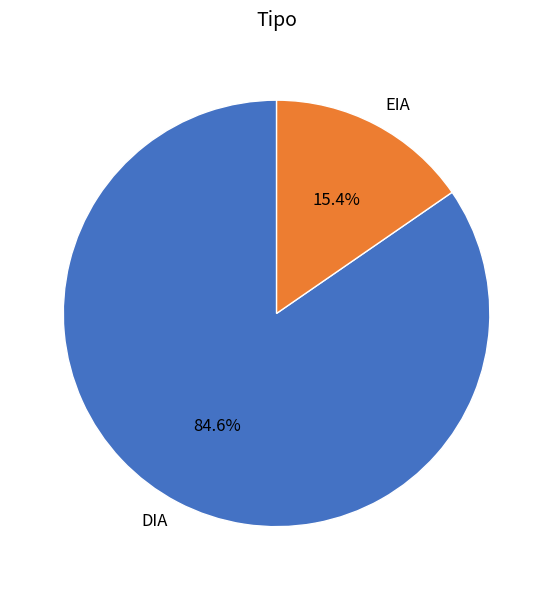

Rank the categories by value from highest to lowest.

DIA, EIA